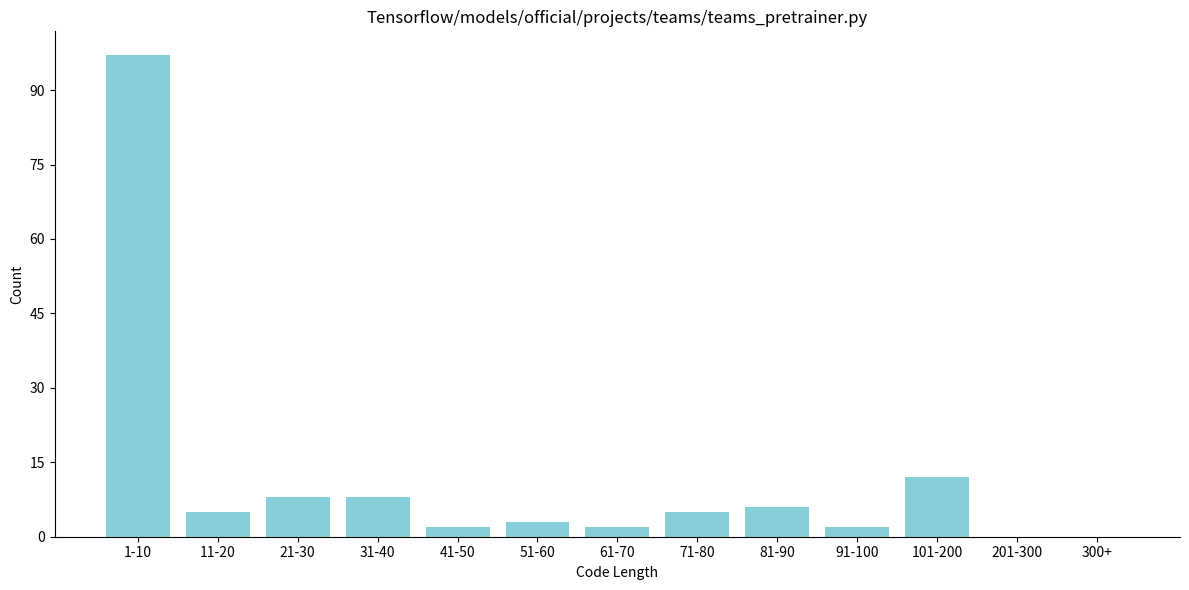

Reading left to right, extract all data points from this chart.

1-10=97	11-20=5	21-30=8	31-40=8	41-50=2	51-60=3	61-70=2	71-80=5	81-90=6	91-100=2	101-200=12	201-300=0	300+=0